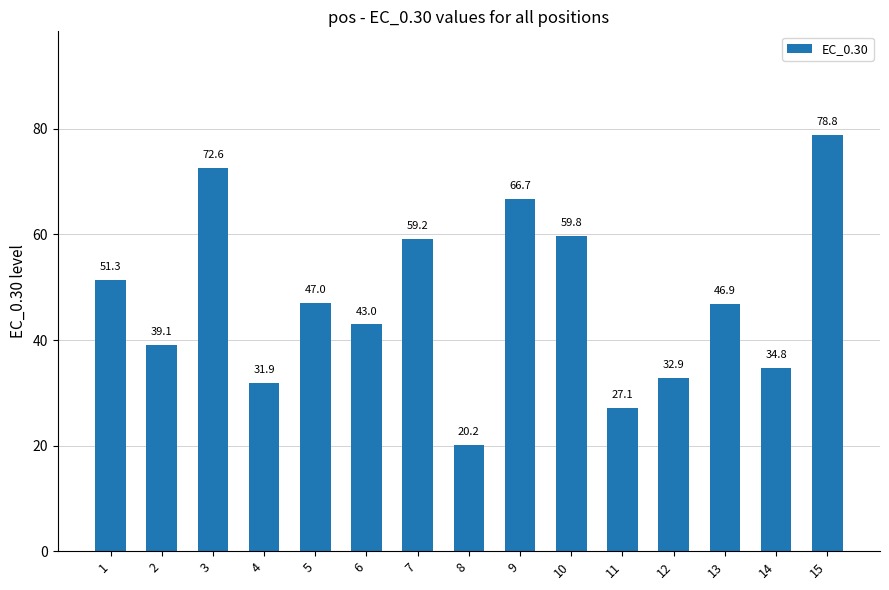

How many bars are there in total?

15